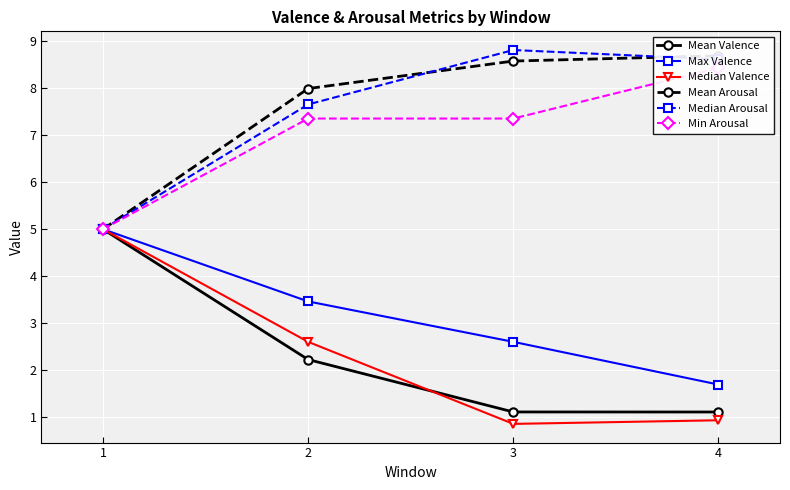

What is the sum of all Min Arousal values?

28.1